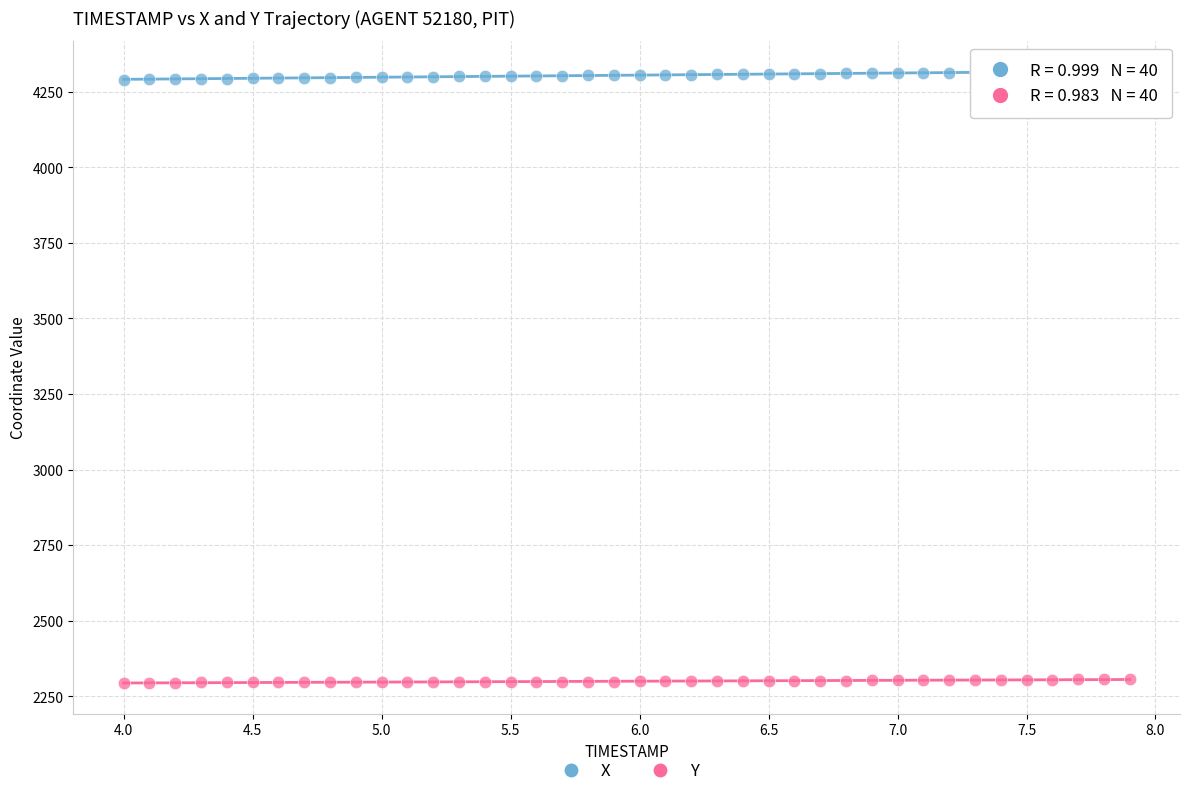

Across all data points, what is the range of X values (max minus min)?

3.9